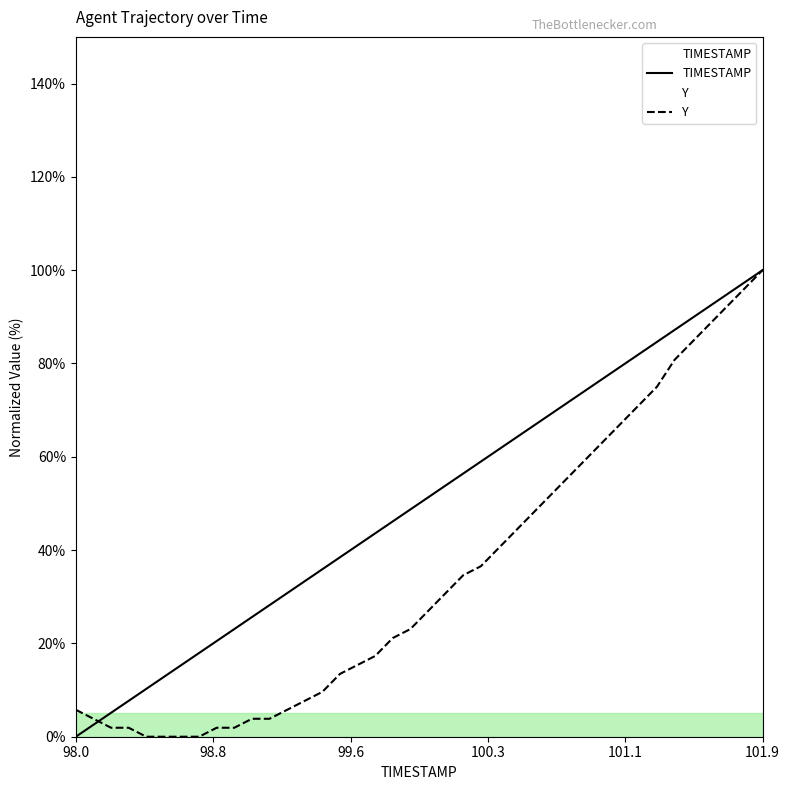

Is it true that Y equals 5.8 at 99.2?

True